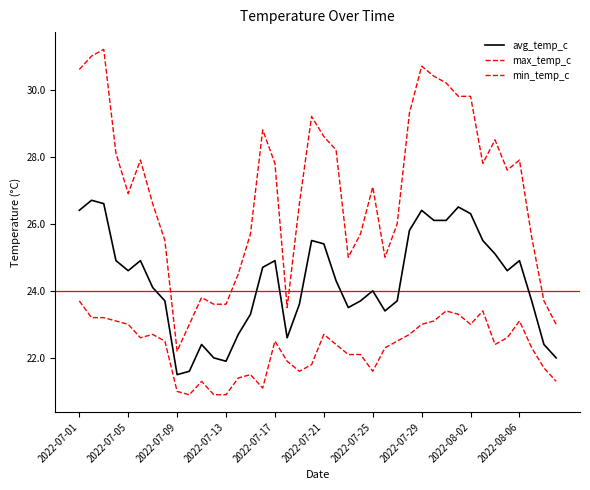

Does the chart display data point markers on the line(s)?

No